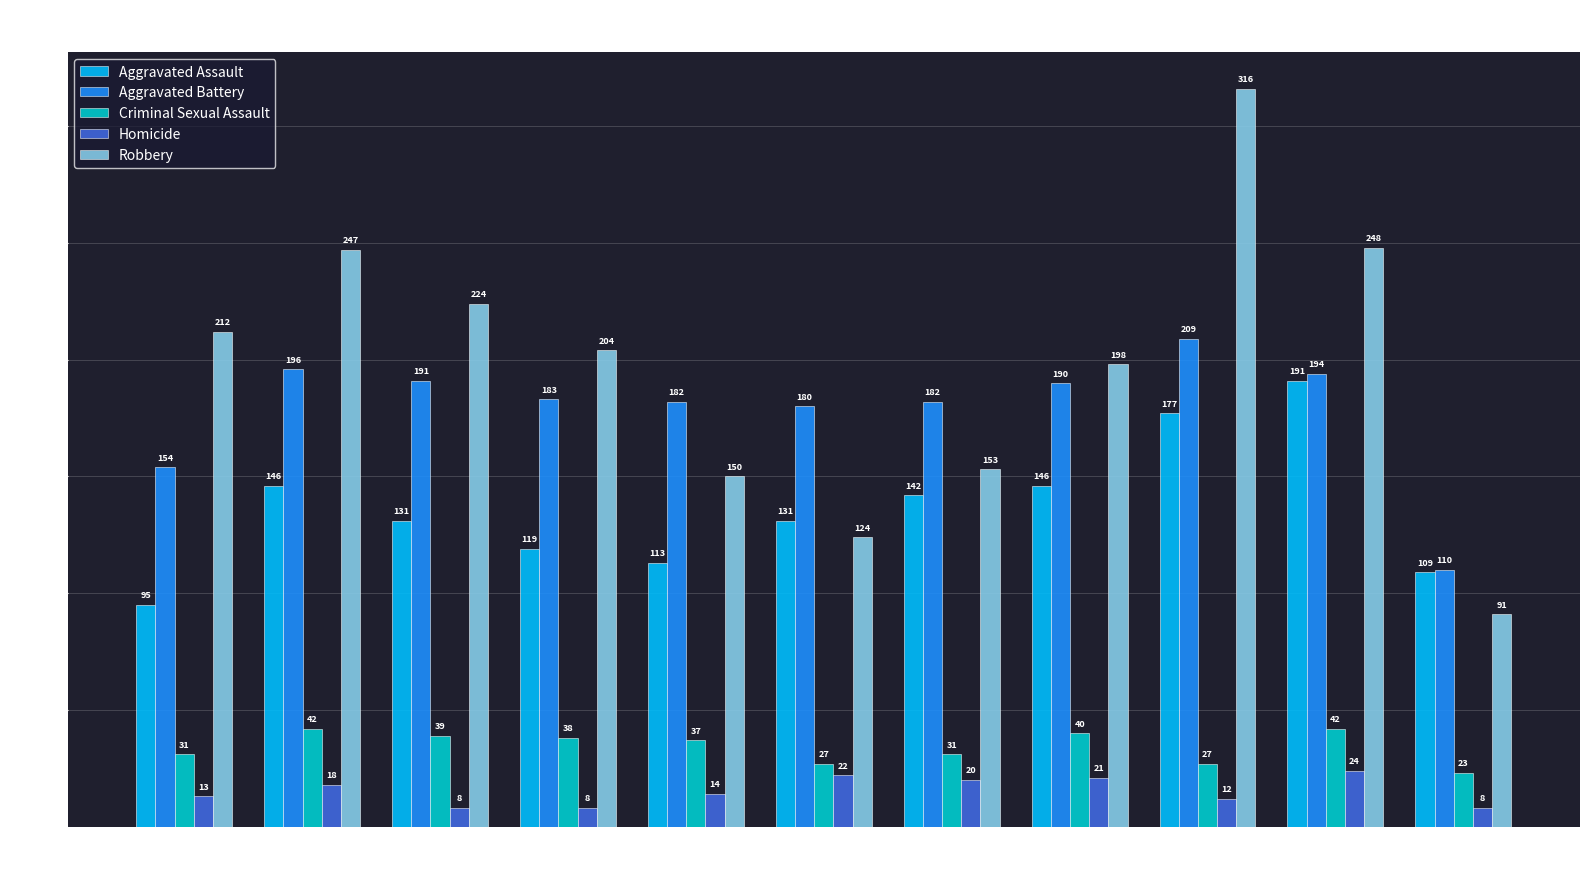

Is it true that Homicide equals 21 at 2022?

True